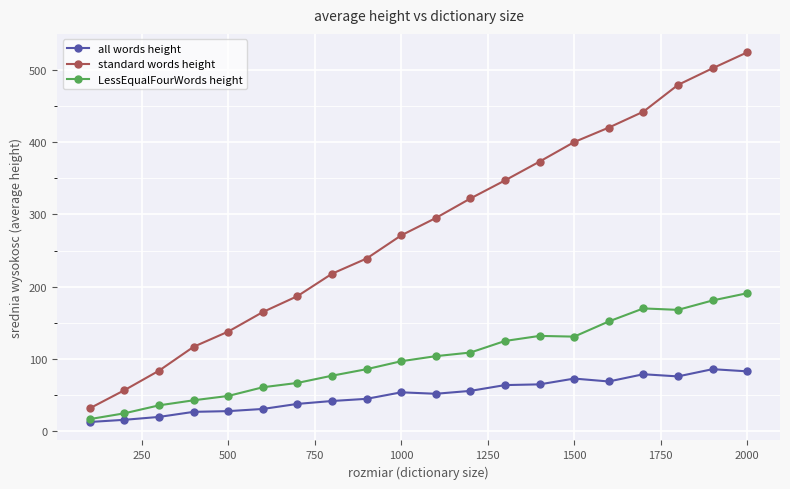

Does the chart have visible grid lines?

Yes